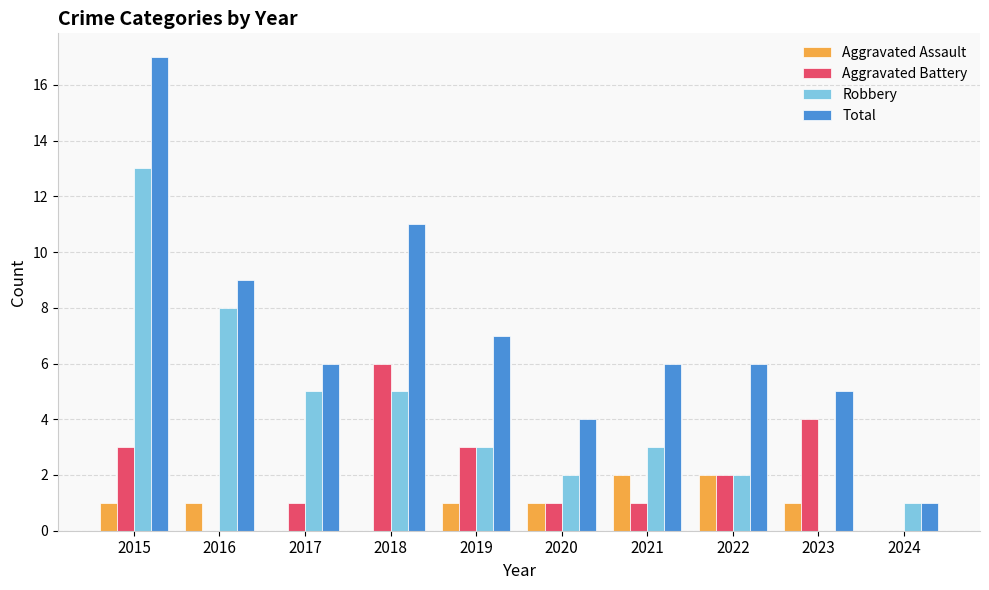

How many Aggravated Battery values are between 1 and 3?

6